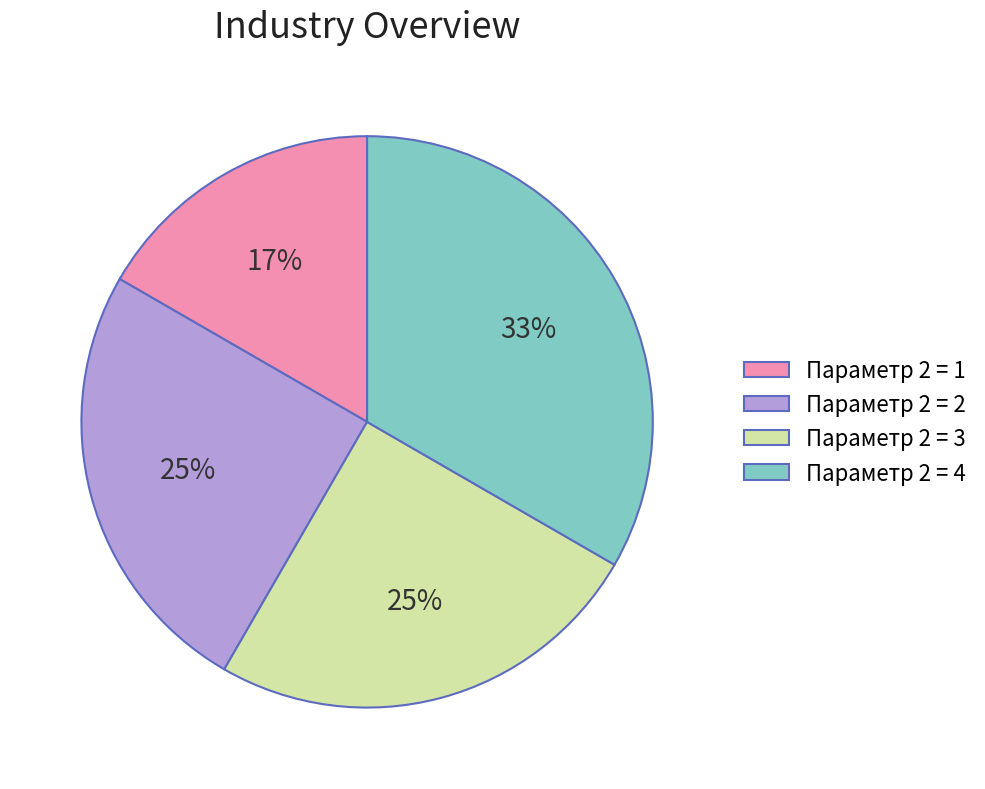

Count the number of slices in the pie.

4